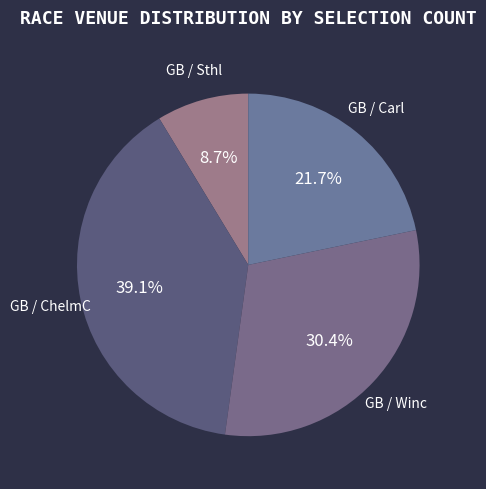

What percentage do GB / Winc and GB / ChelmC together represent?

69.6%